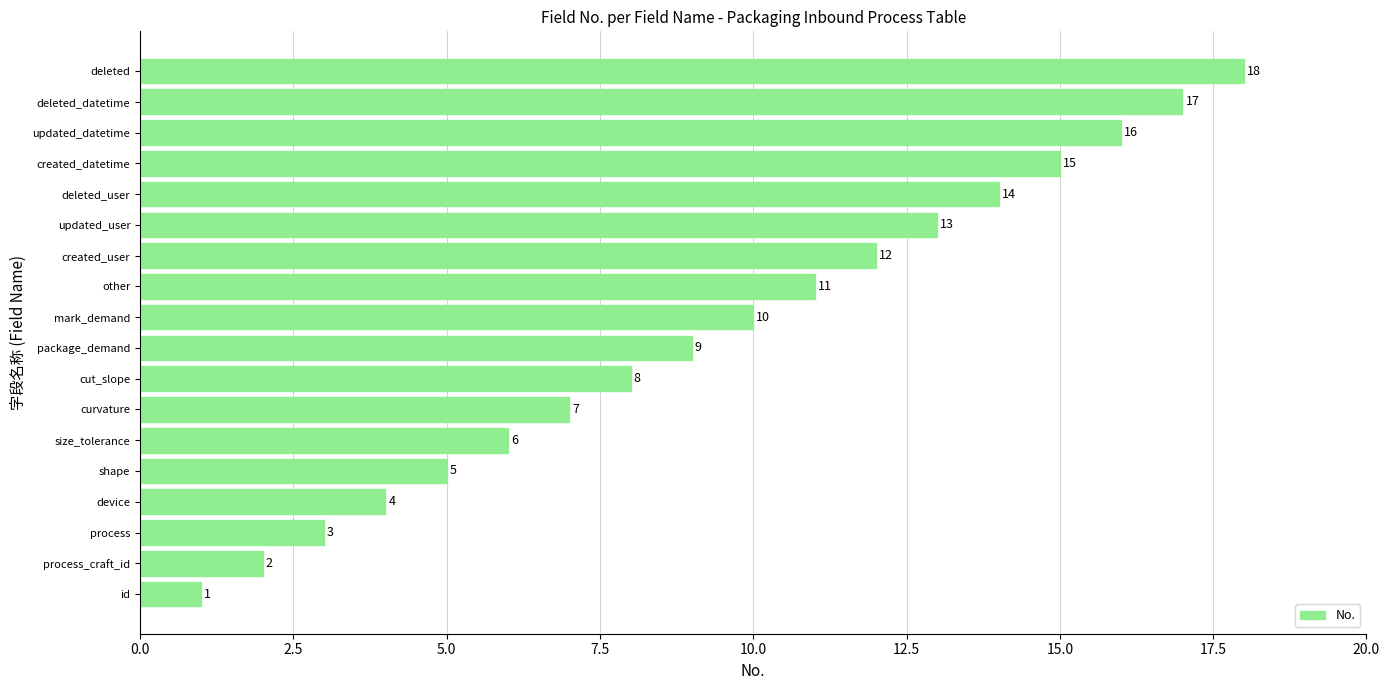

How many categories are shown in the chart?

18